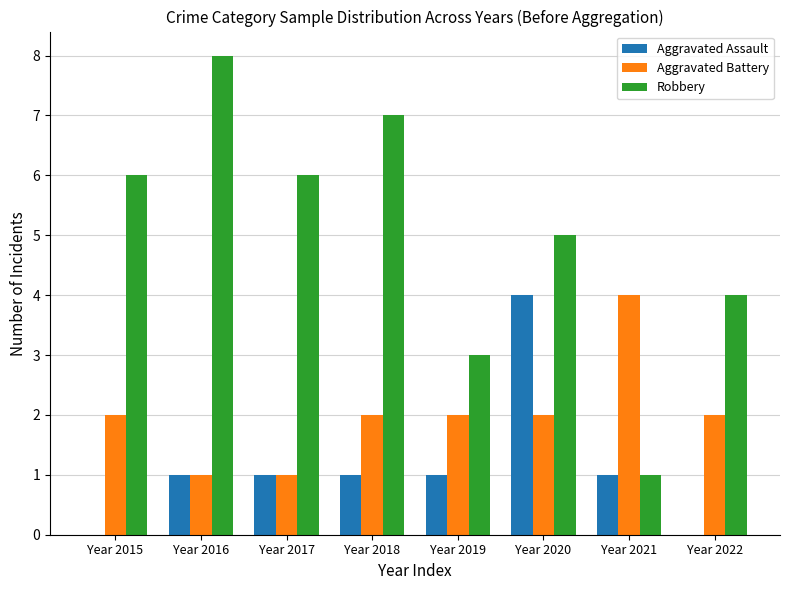

What is the greatest value displayed?

8